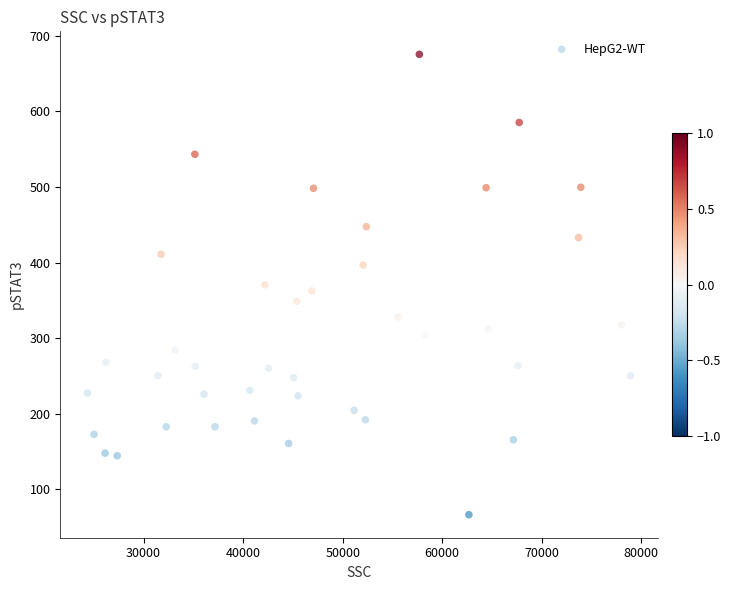

What is the range of X values (max minus min)?

54550.5